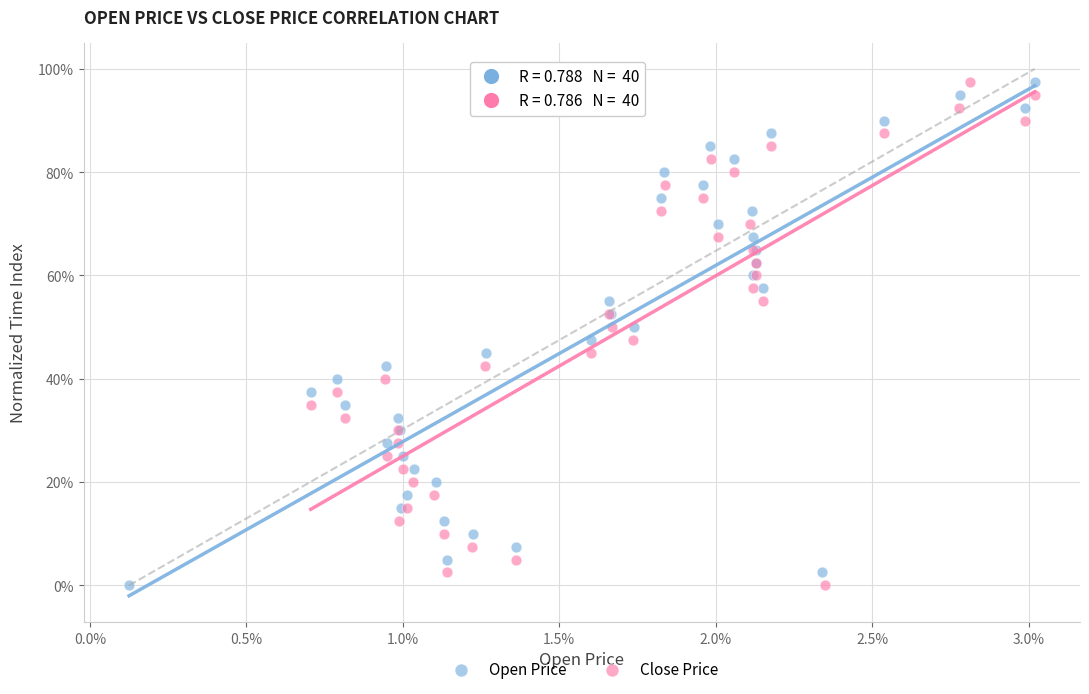

What are all the series names shown in the legend?

Open Price, Close Price